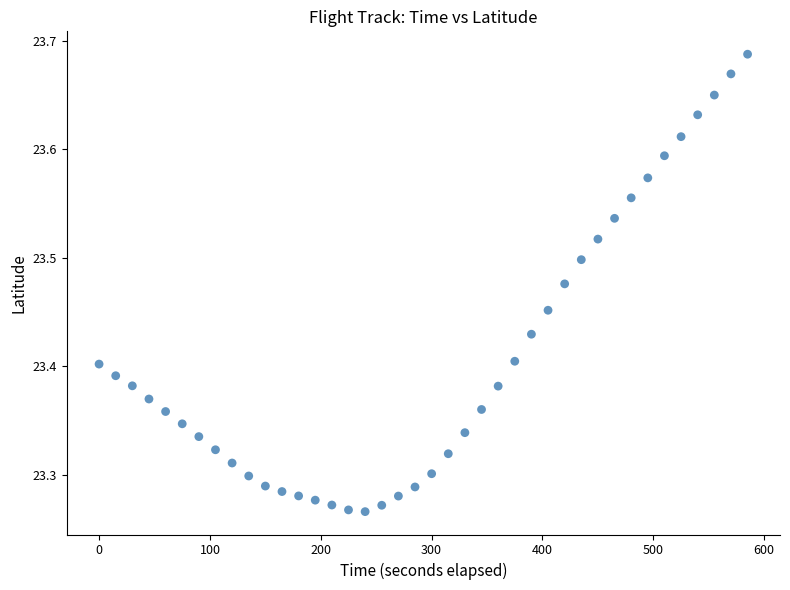

What is the range of X values (max minus min)?

585.0